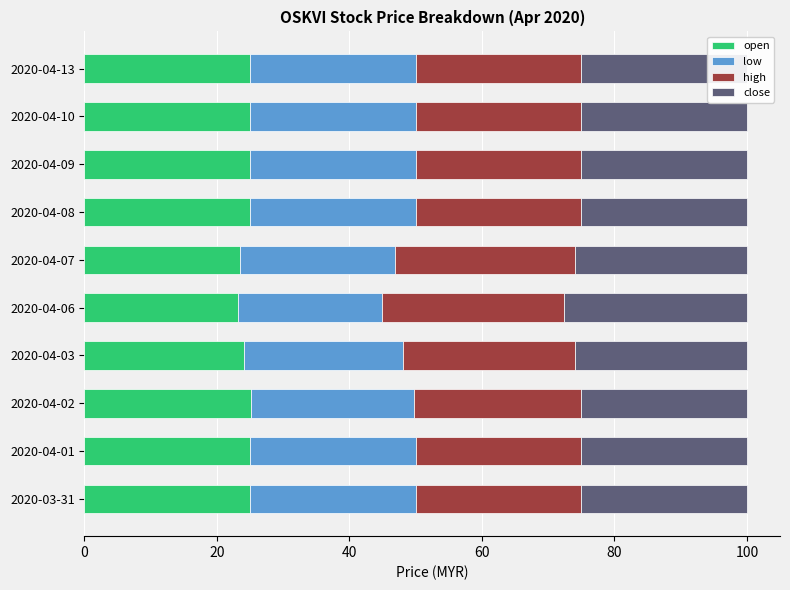

What is the sum of all close values?

254.5